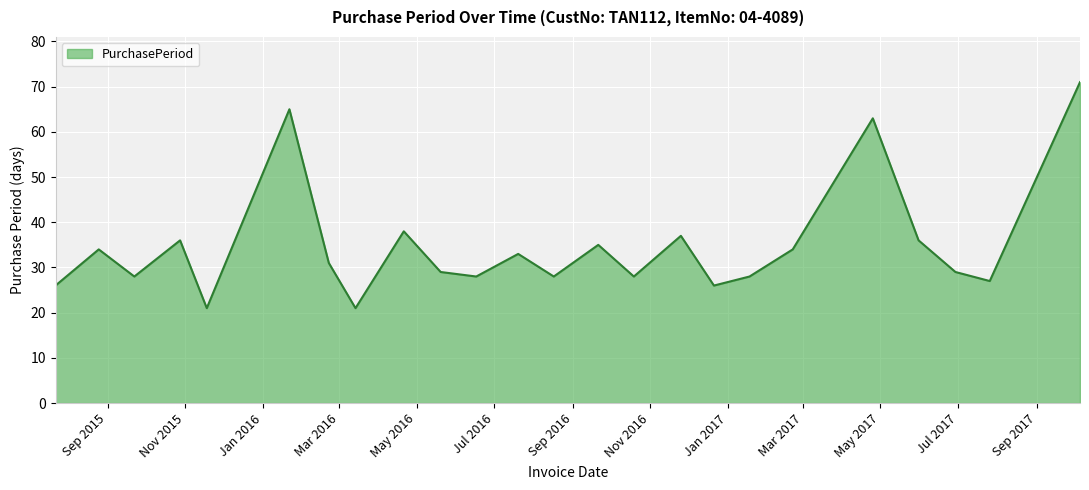

Does the chart have visible grid lines?

Yes